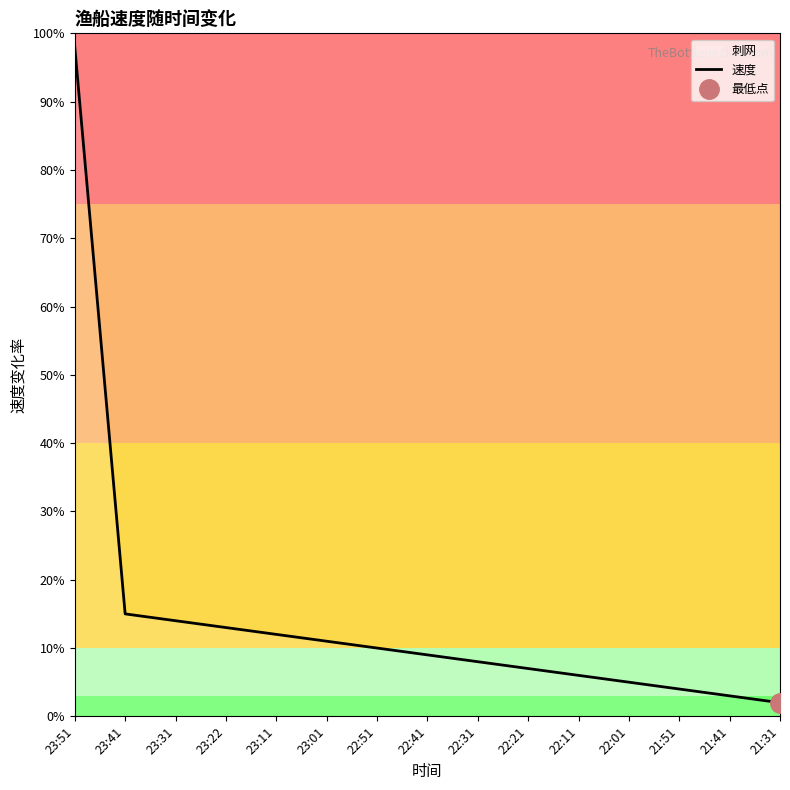

The value at 22:01 is 0.1. True or false?

True